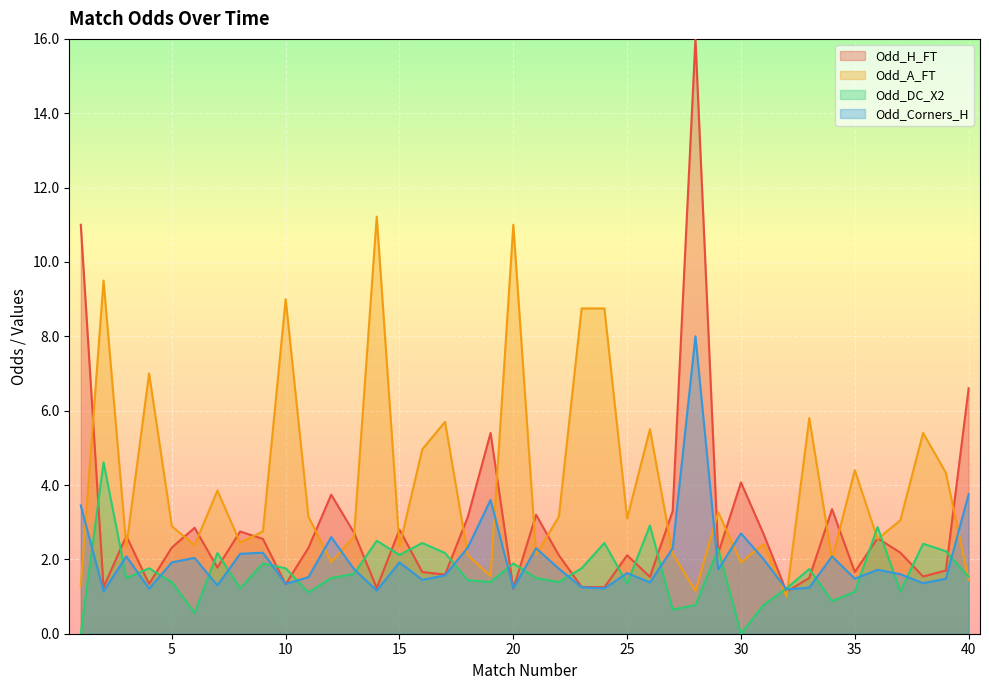

Rank the categories by Odd_H_FT value from lowest to highest.

32, 20, 14, 2, 24, 23, 10, 4, 33, 26, 38, 17, 16, 35, 39, 7, 22, 25, 29, 37, 11, 5, 9, 36, 3, 31, 13, 8, 15, 6, 18, 21, 27, 34, 12, 30, 19, 40, 1, 28